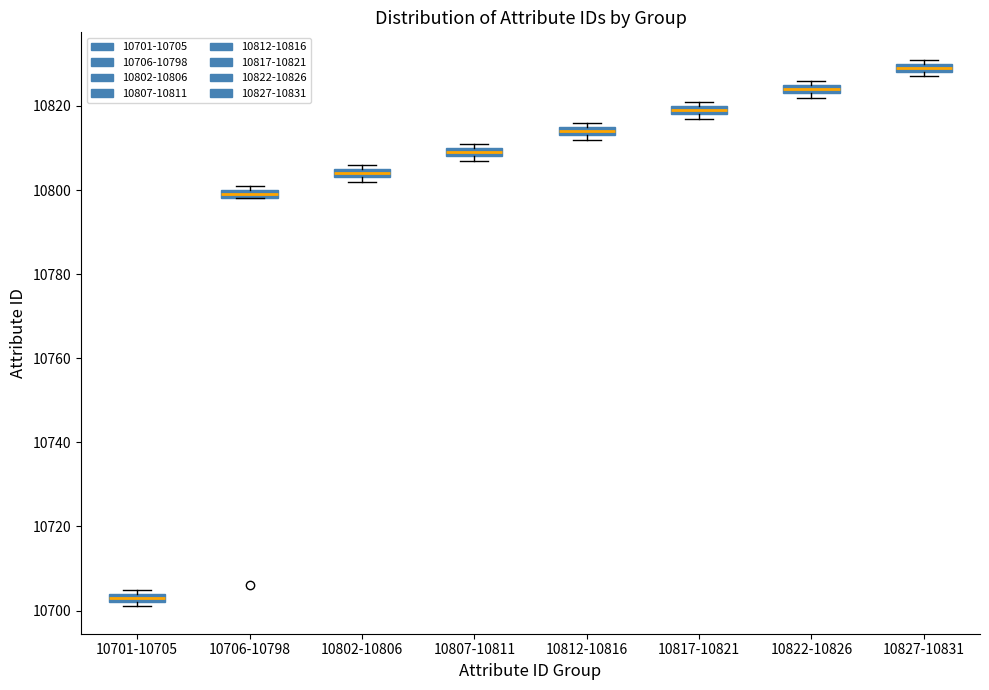

Where is the upper edge of the box for 10812-10816 on the y-axis? The values are not printed on the chart, so give them approximately, as read against the axis.

10816